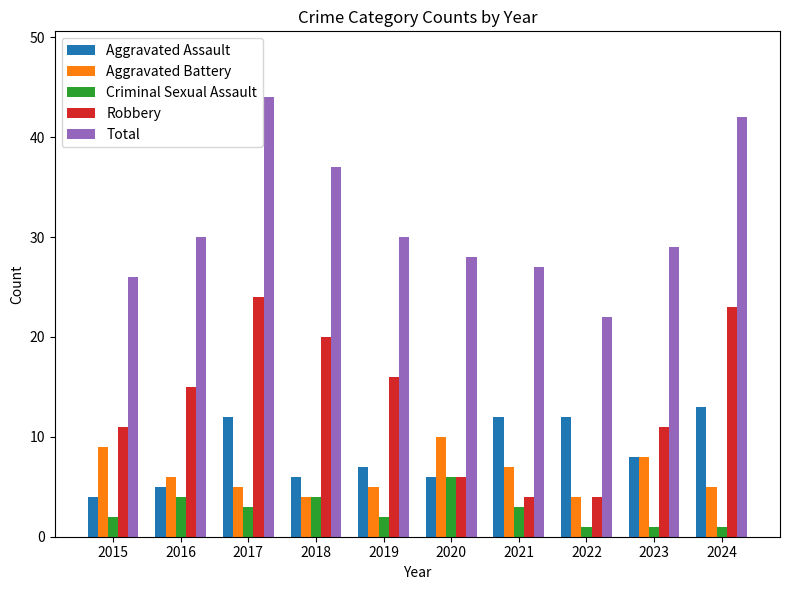

Reading left to right, extract all data points from this chart.

Aggravated Assault: 4	5	12	6	7	6	12	12	8	13
Aggravated Battery: 9	6	5	4	5	10	7	4	8	5
Criminal Sexual Assault: 2	4	3	4	2	6	3	1	1	1
Robbery: 11	15	24	20	16	6	4	4	11	23
Total: 26	30	44	37	30	28	27	22	29	42